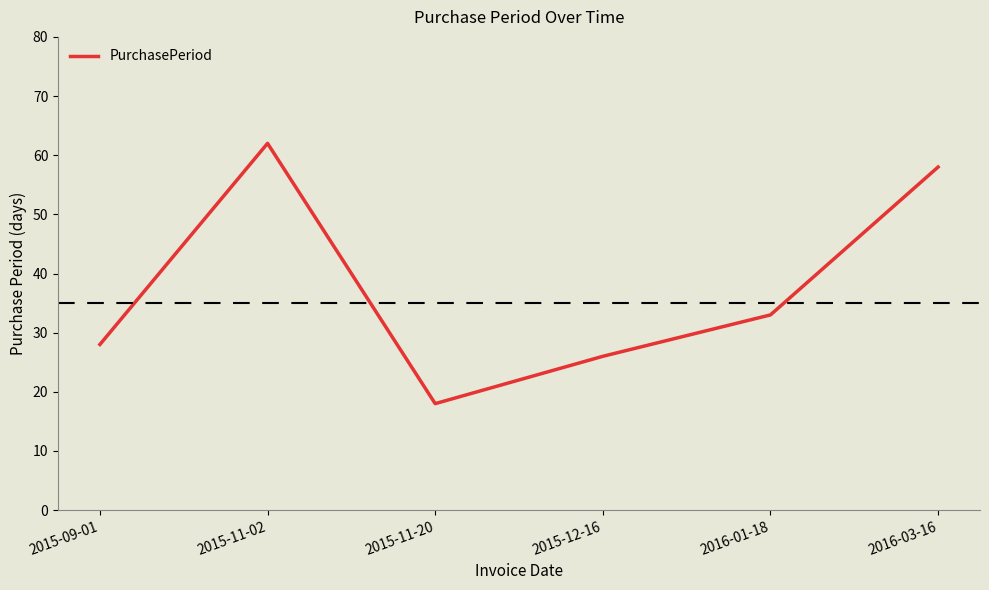

What is the difference between the values at 2015-12-16 and 2016-03-16?

32